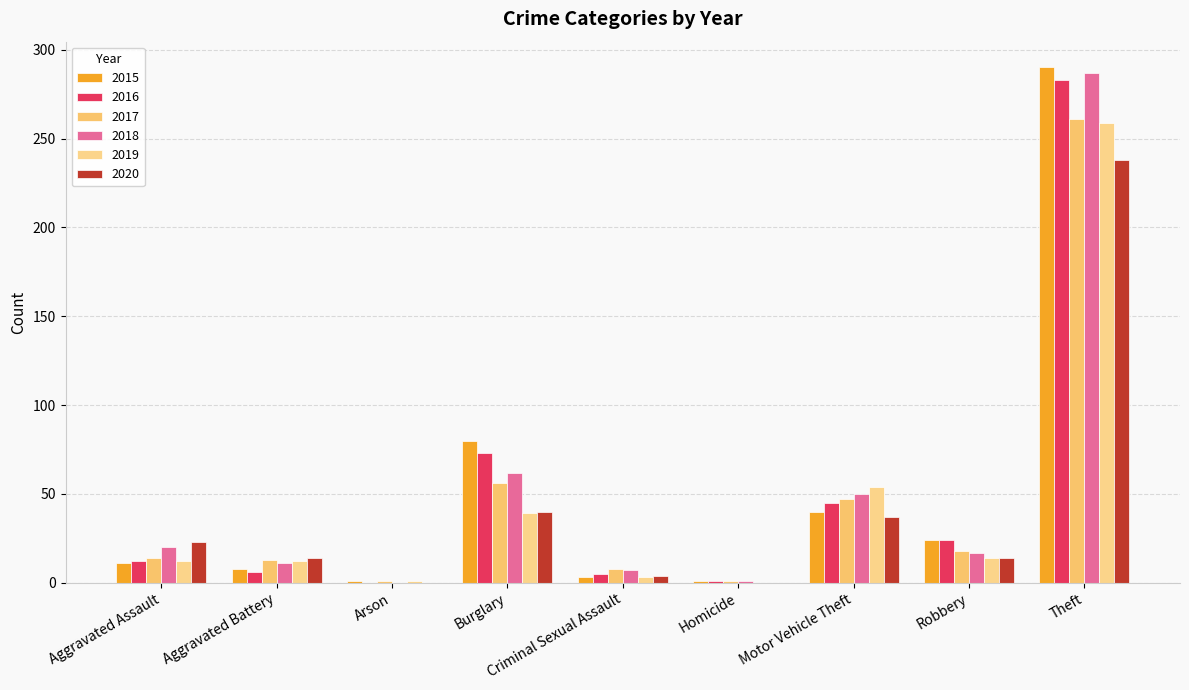

Which series has the largest range (max minus min)?

2015